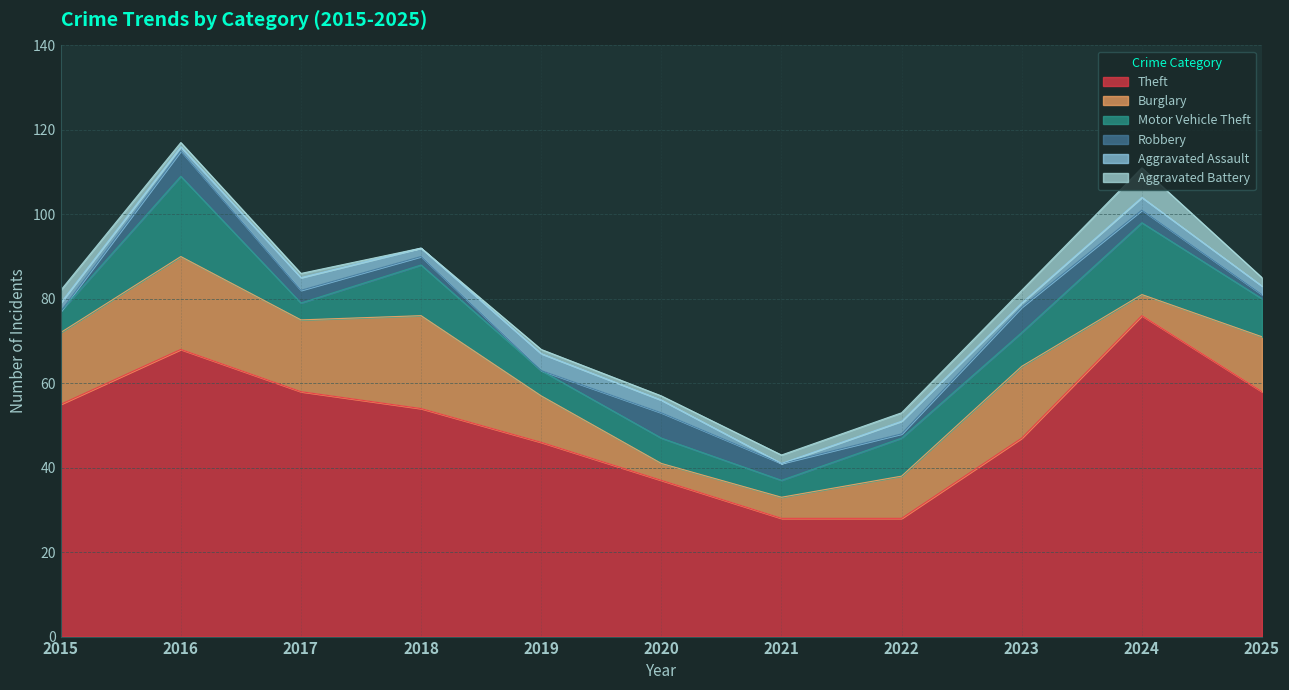

At which category is the sum across all series the highest?

2016